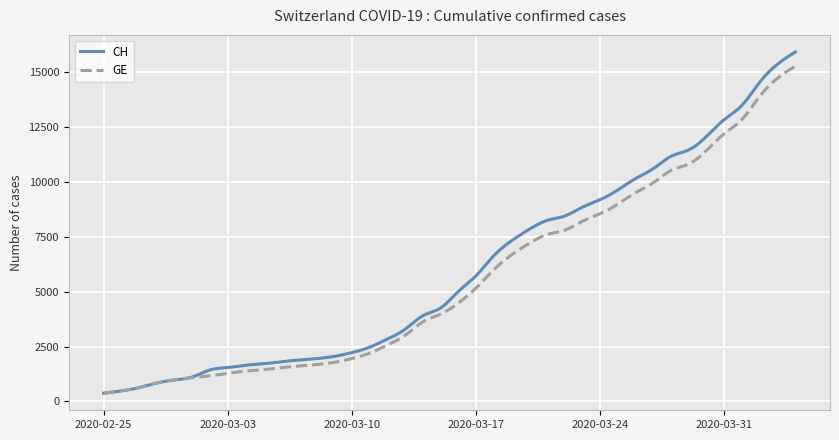

What is the maximum value shown in the chart?

15926.0